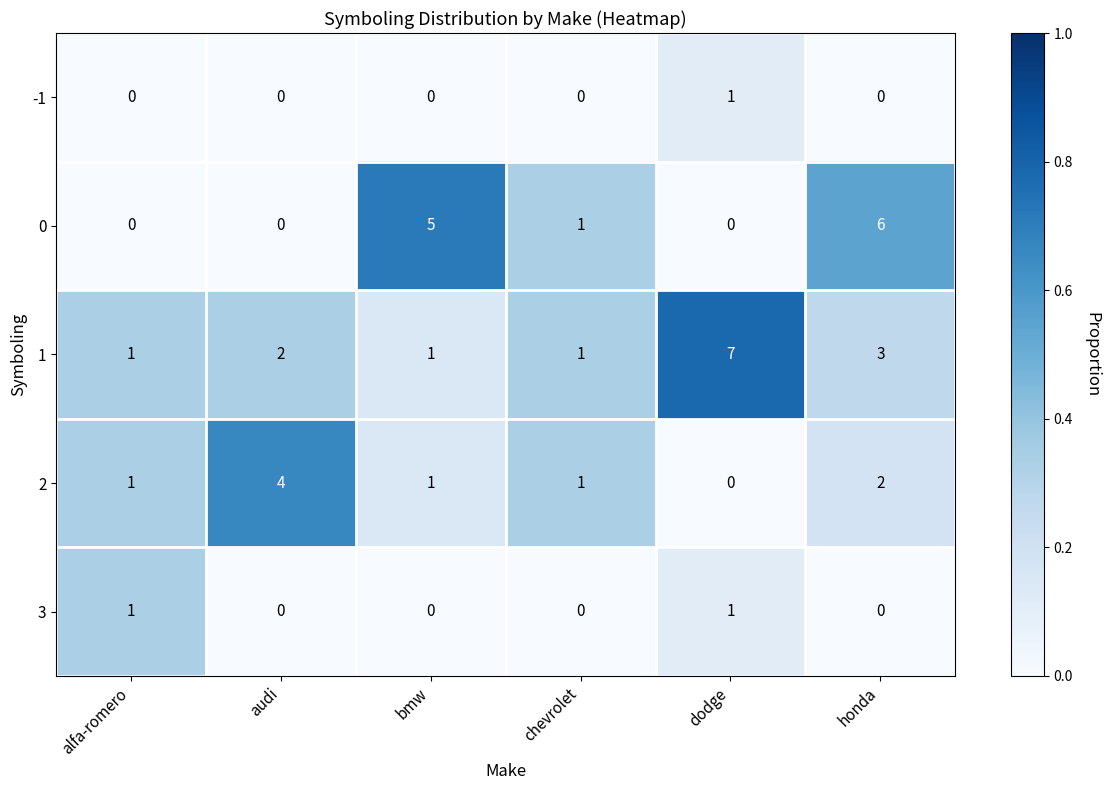

Reading right to left, list all the values displayed in this chart.

-1: 0	1	0	0	0	0
0: 6	0	1	5	0	0
1: 3	7	1	1	2	1
2: 2	0	1	1	4	1
3: 0	1	0	0	0	1